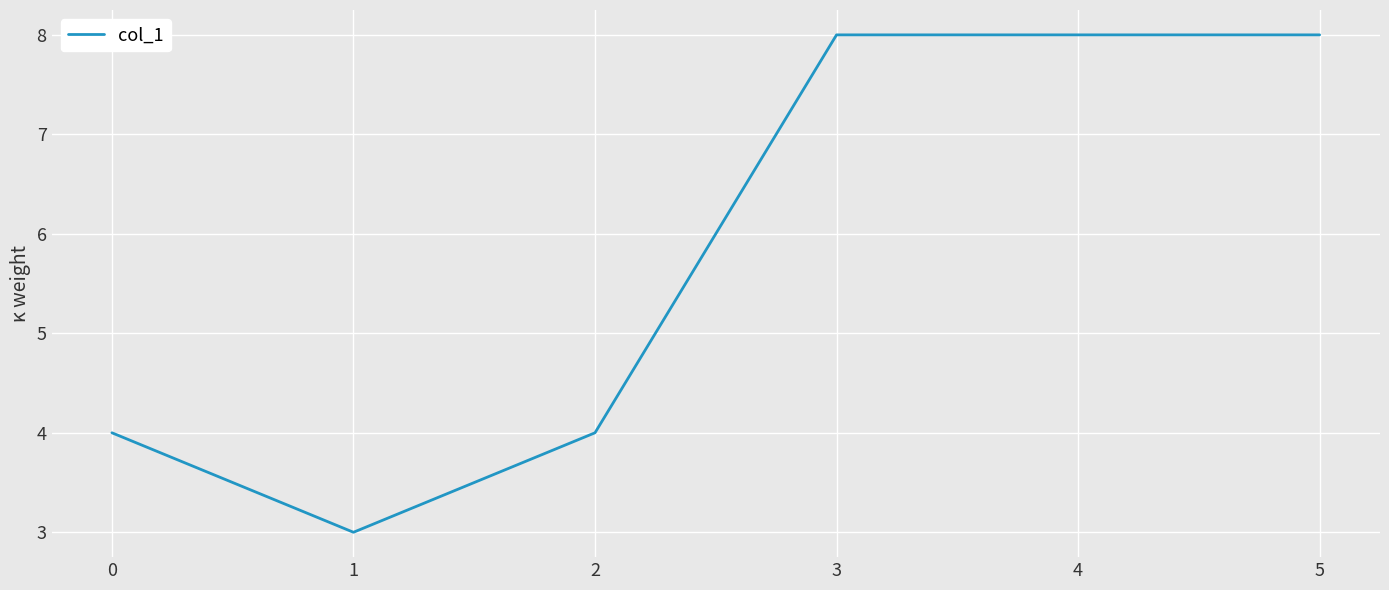

The chart shows a value of 4 at 0. True or false?

True